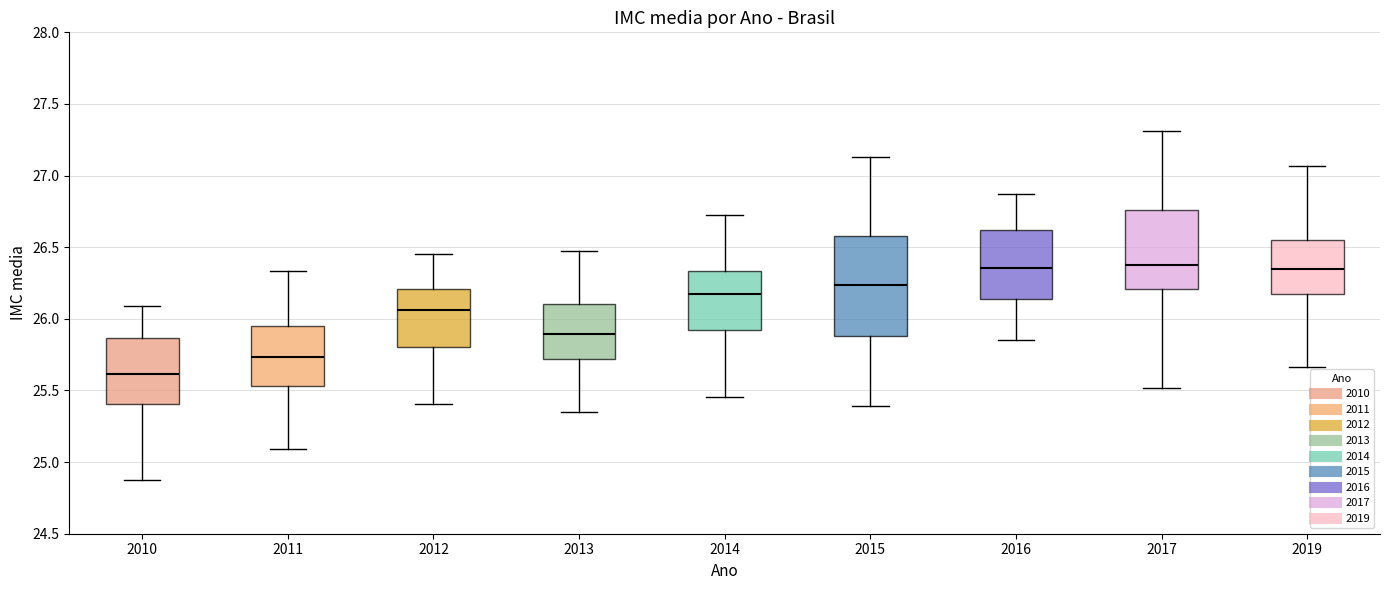

Reading left to right, read every box against the y-axis: the position of its median line, the range the box covers, and the ends of its whiskers. The values are not printed on the chart, so give them approximately, as read against the axis.

2010: median 25.60, box 25.40 to 25.85, whiskers 24.85 to 26.10
2011: median 25.75, box 25.55 to 25.95, whiskers 25.10 to 26.35
2012: median 26.05, box 25.80 to 26.20, whiskers 25.40 to 26.45
2013: median 25.90, box 25.70 to 26.10, whiskers 25.35 to 26.45
2014: median 26.15, box 25.90 to 26.35, whiskers 25.45 to 26.70
2015: median 26.25, box 25.90 to 26.60, whiskers 25.40 to 27.15
2016: median 26.35, box 26.15 to 26.60, whiskers 25.85 to 26.85
2017: median 26.35, box 26.20 to 26.75, whiskers 25.50 to 27.30
2019: median 26.35, box 26.15 to 26.55, whiskers 25.65 to 27.05